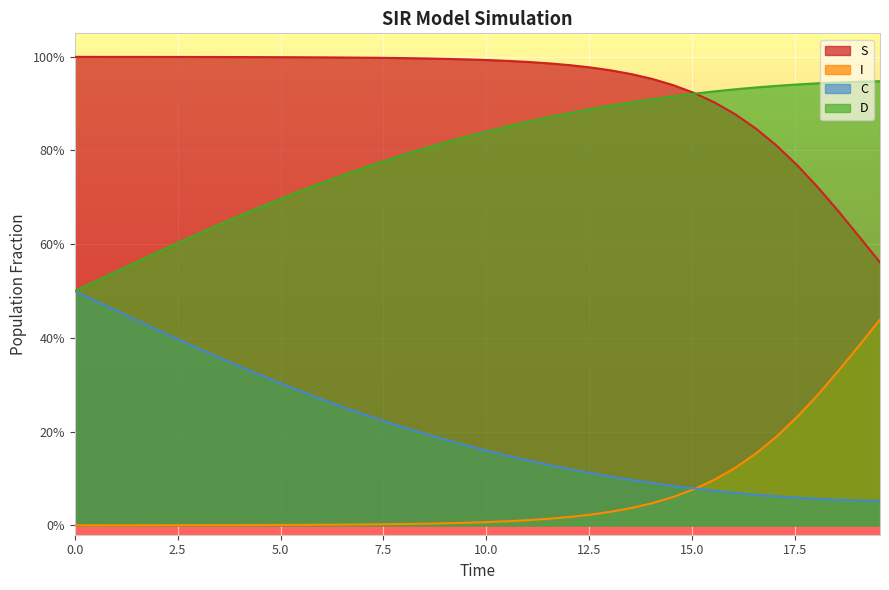

Which series ends up on top after the final intersection of S and D?

D